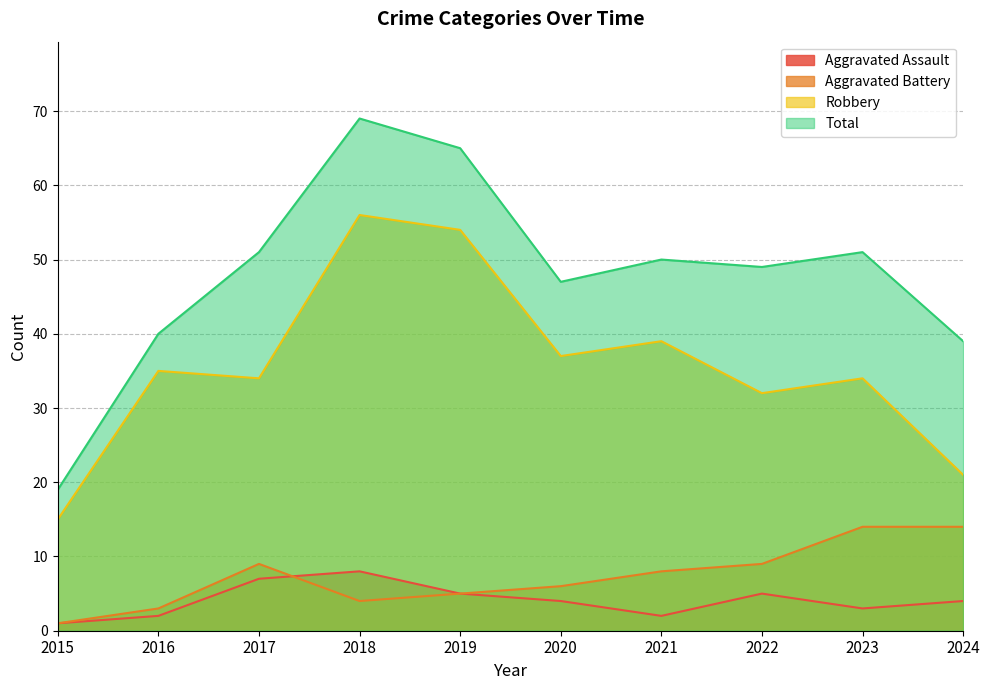

In Aggravated Battery, how many points are lower than both neighbors (excluding endpoints)?

1